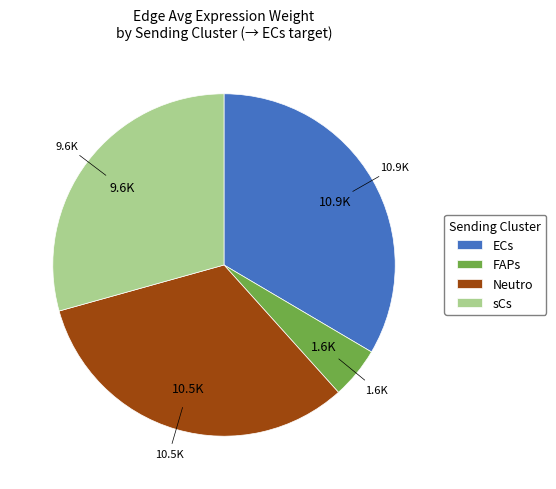

Count the number of slices in the pie.

4